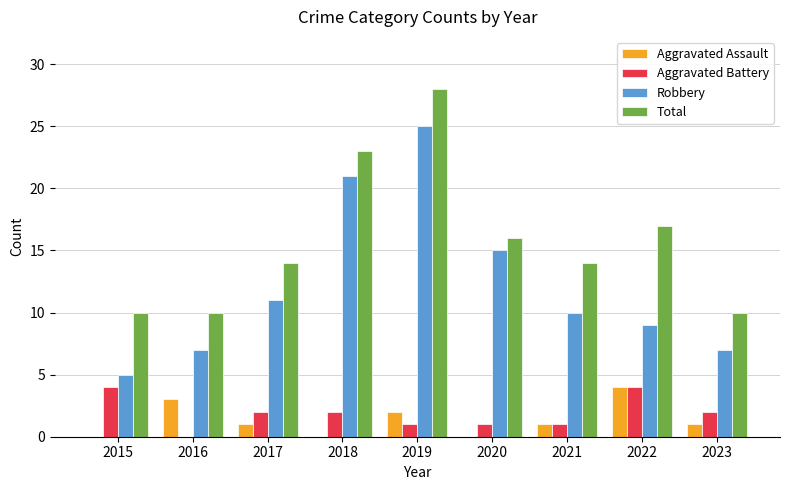

Is the value of Robbery at 2021 greater than the value of Aggravated Assault at 2021?

Yes